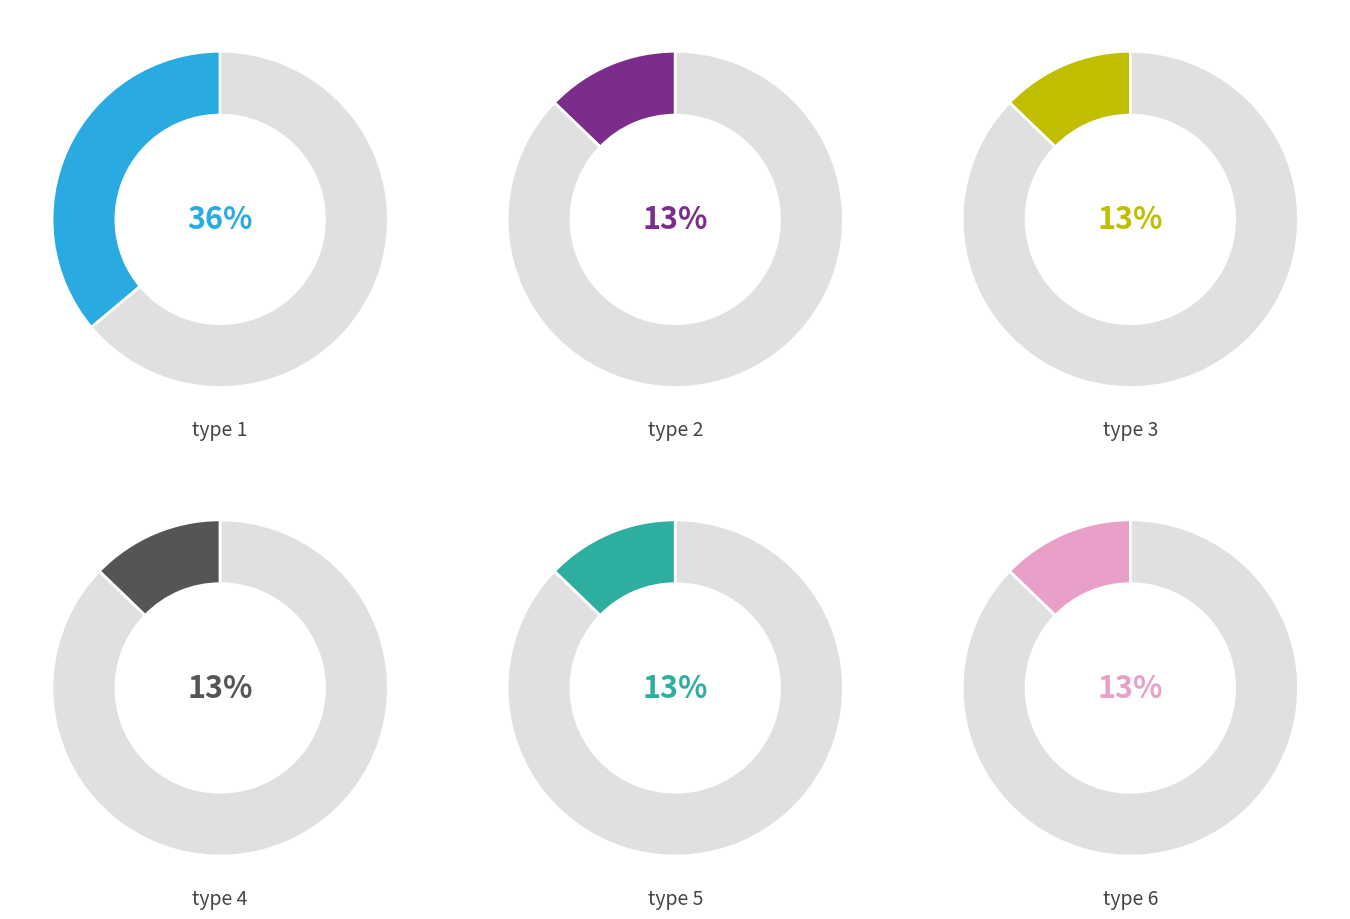

Which category has the smallest portion of the pie?

type 2